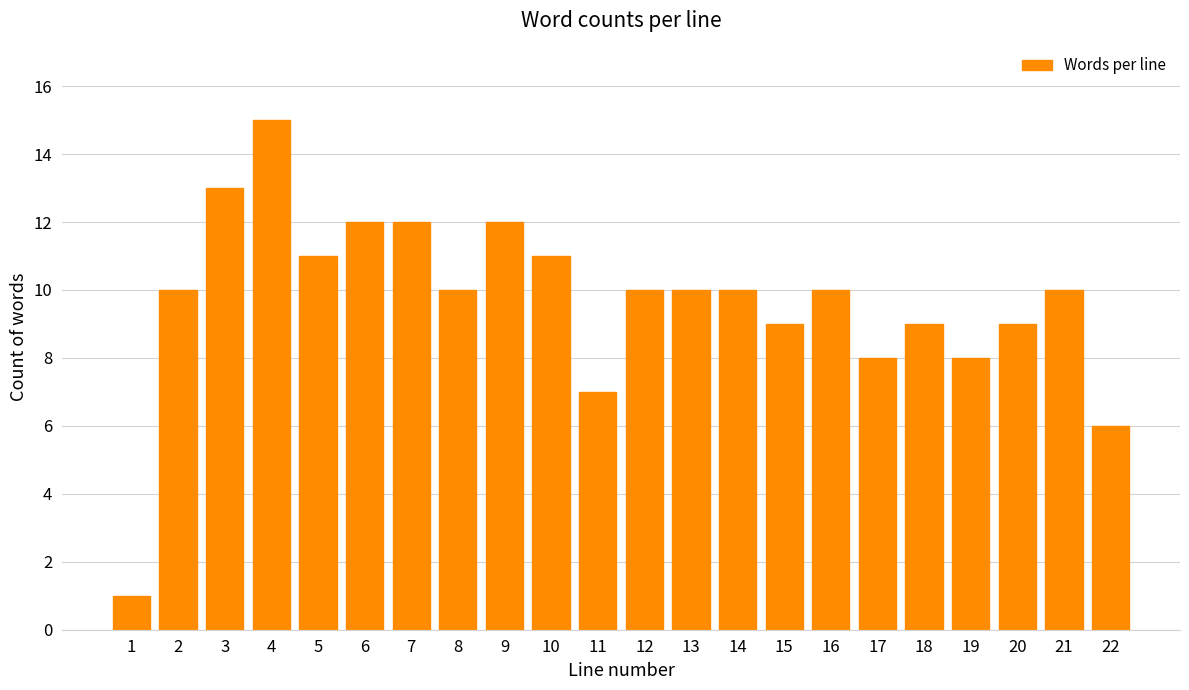

Reading right to left, extract all data points from this chart.

6	10	9	8	9	8	10	9	10	10	10	7	11	12	10	12	12	11	15	13	10	1